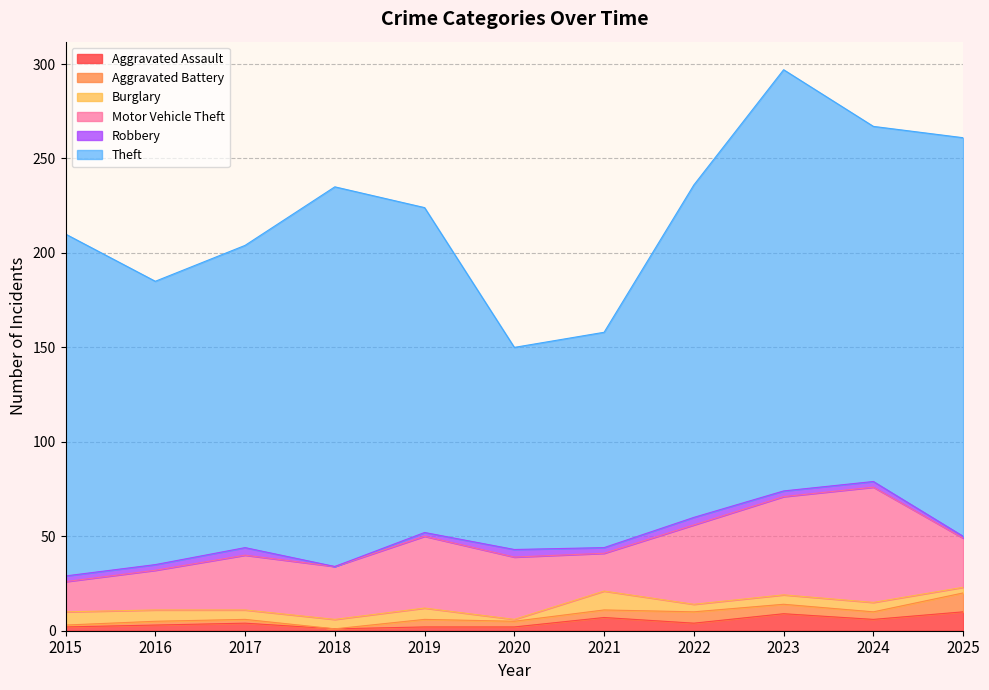

What is the highest value of the Aggravated Assault series?

10